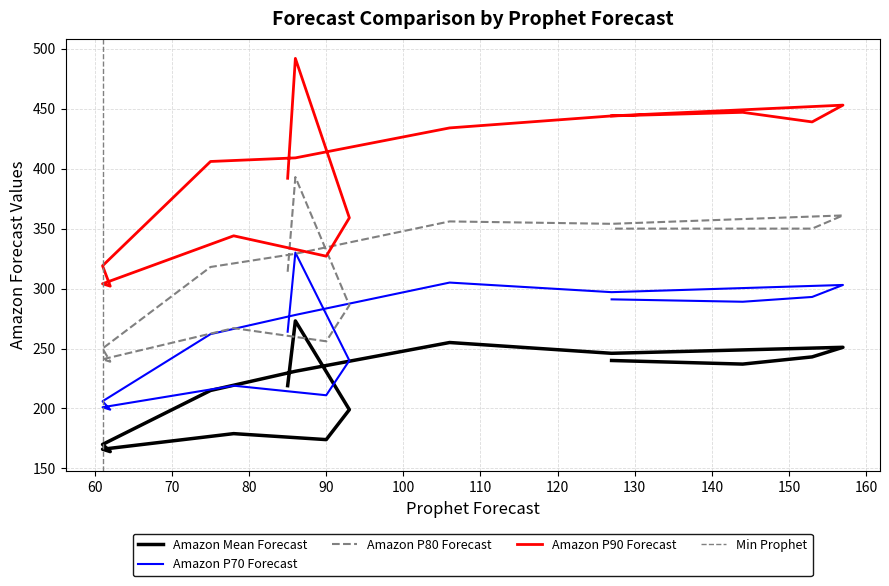

True or false: Amazon P80 Forecast has more than 1 interior local peaks.

True